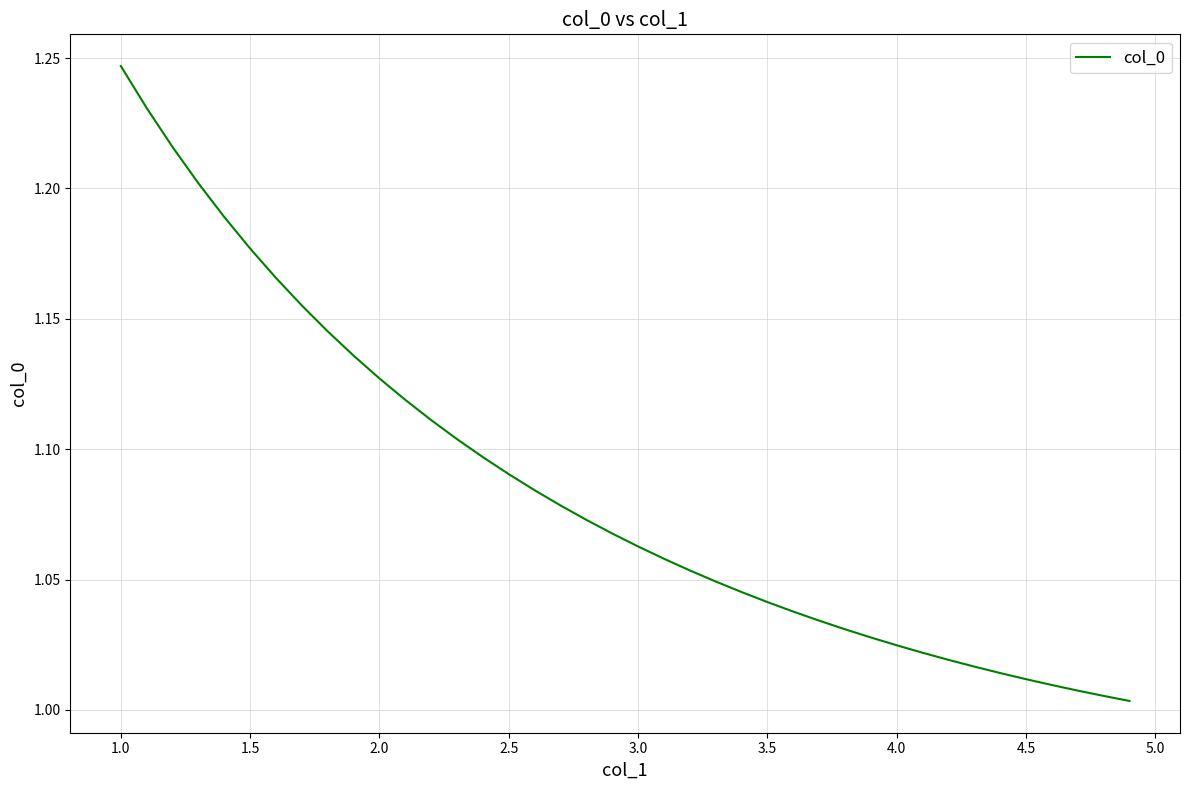

How many lines are shown in the chart?

1